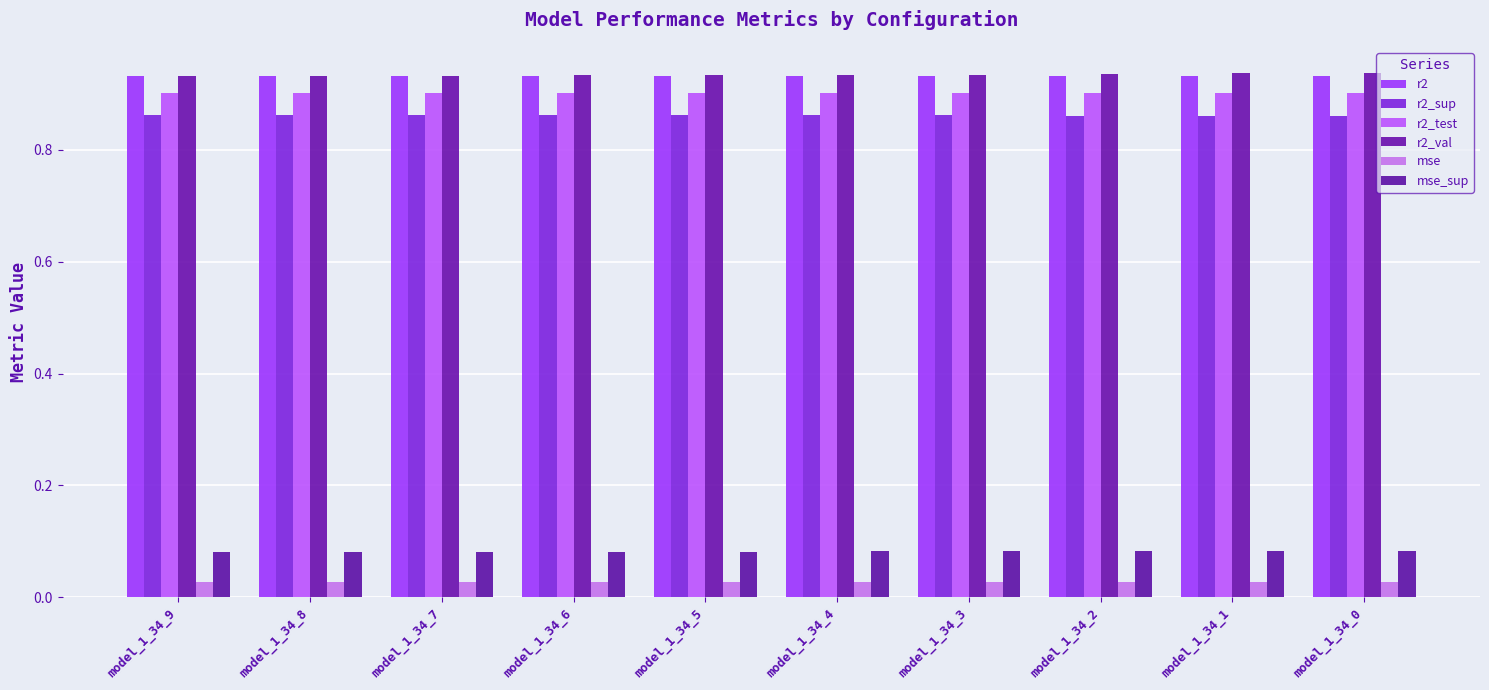

Which series has the largest total across all categories?

r2_val